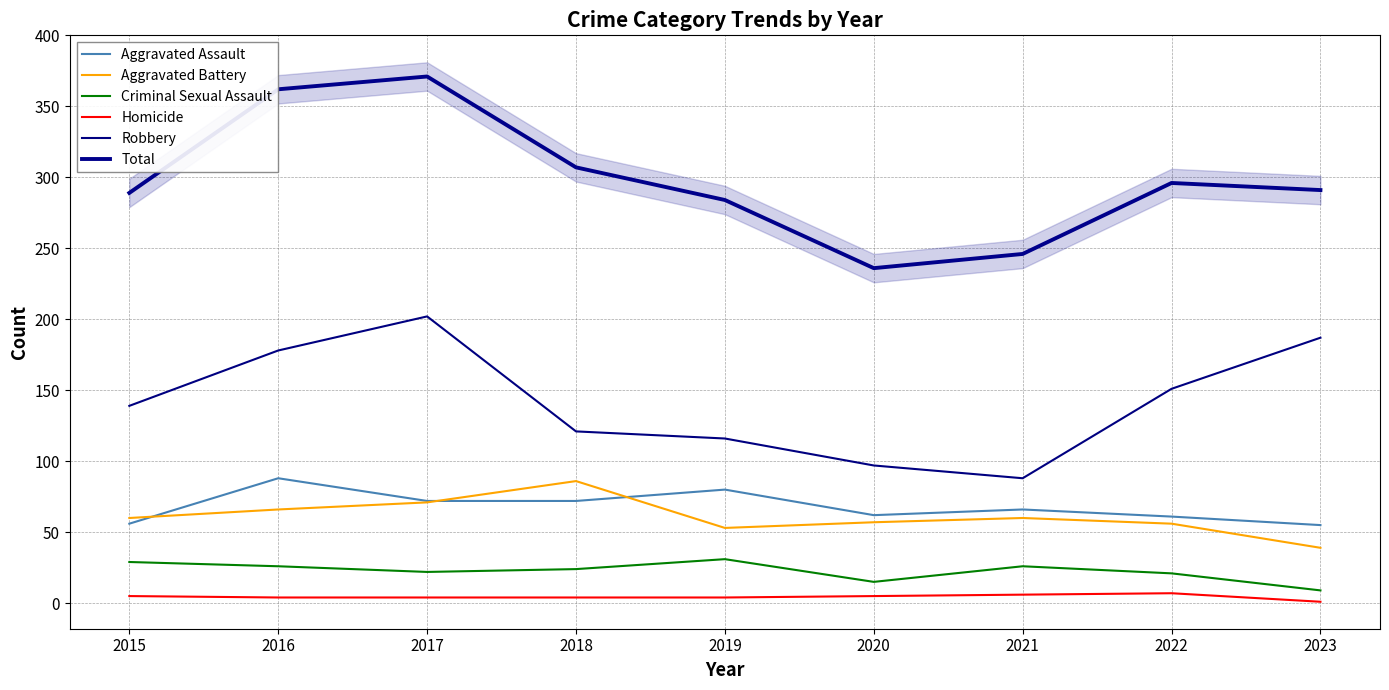

Which series has the widest spread of values?

Total